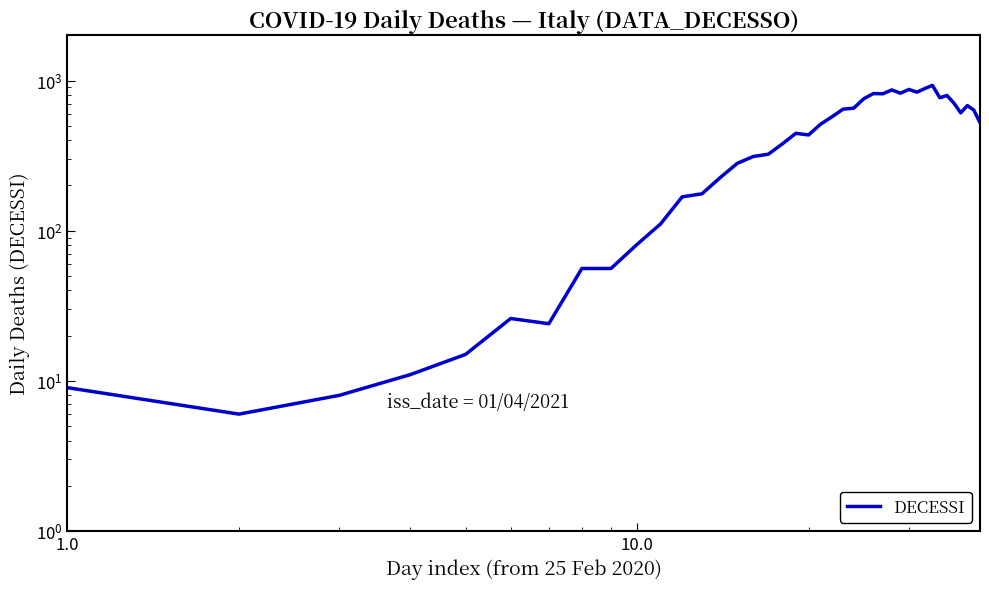

The chart shows a value of 455 at 15. True or false?

False